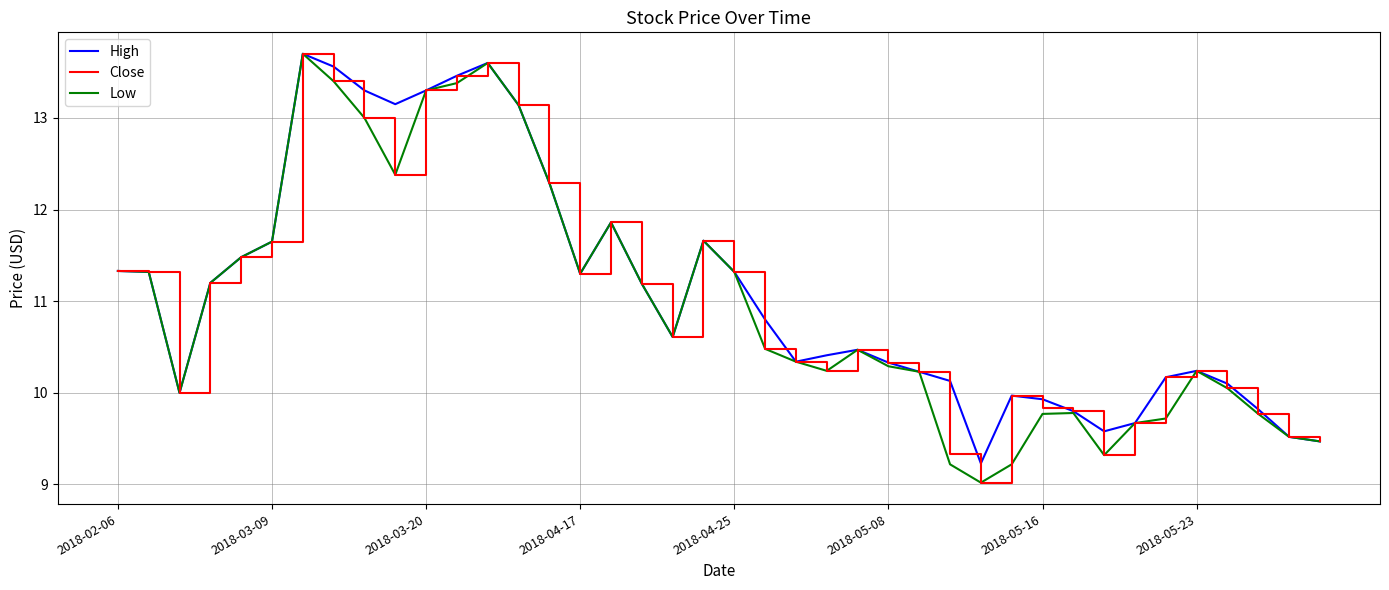

What is the lowest value of the High series?

9.2